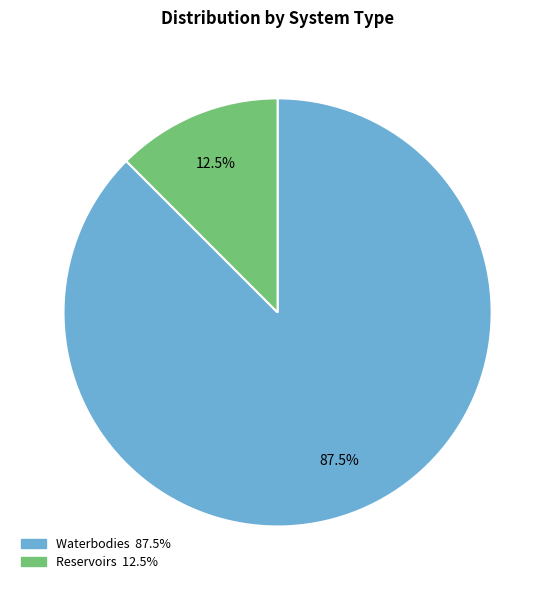

Which has a higher value, Waterbodies or Reservoirs?

Waterbodies